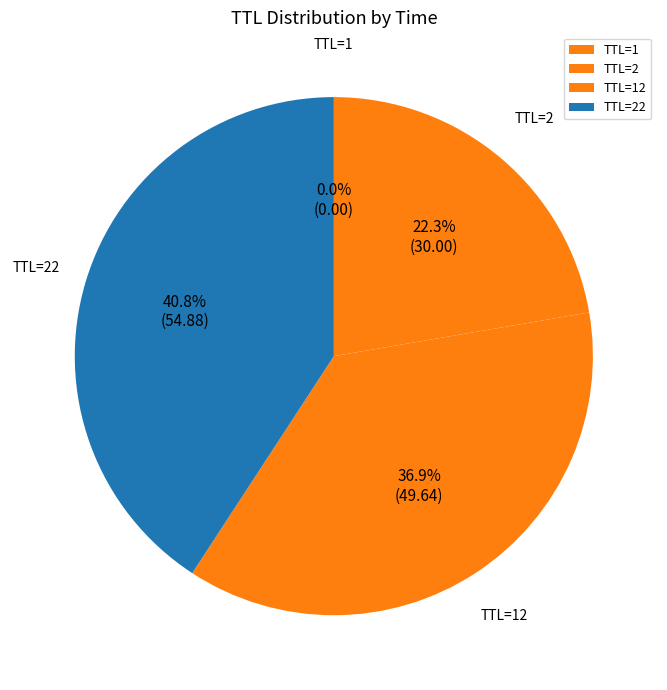

Does any single category account for the majority?

No